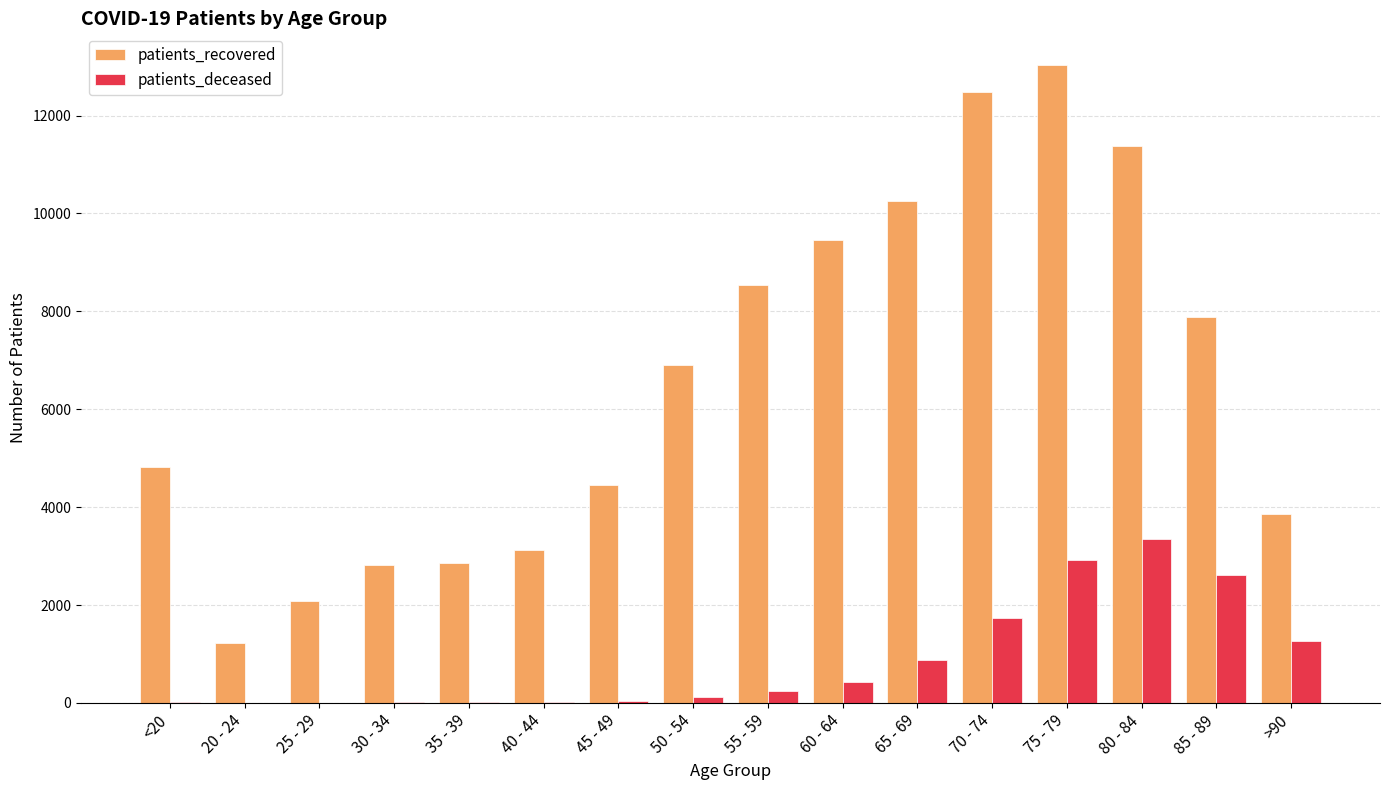

The value of patients_recovered at >90 is 5899. True or false?

False